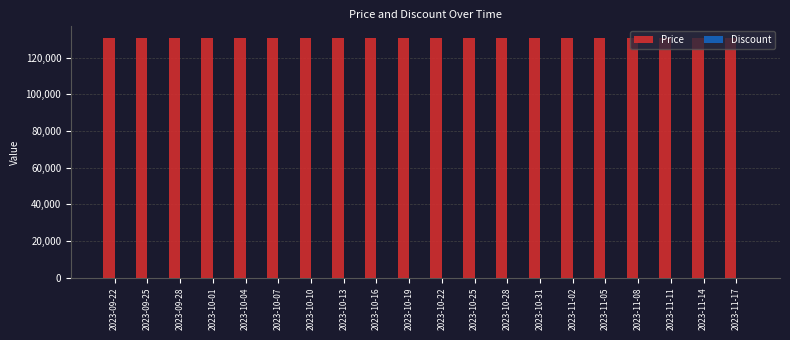

At which category is the sum across all series the highest?

2023-09-22